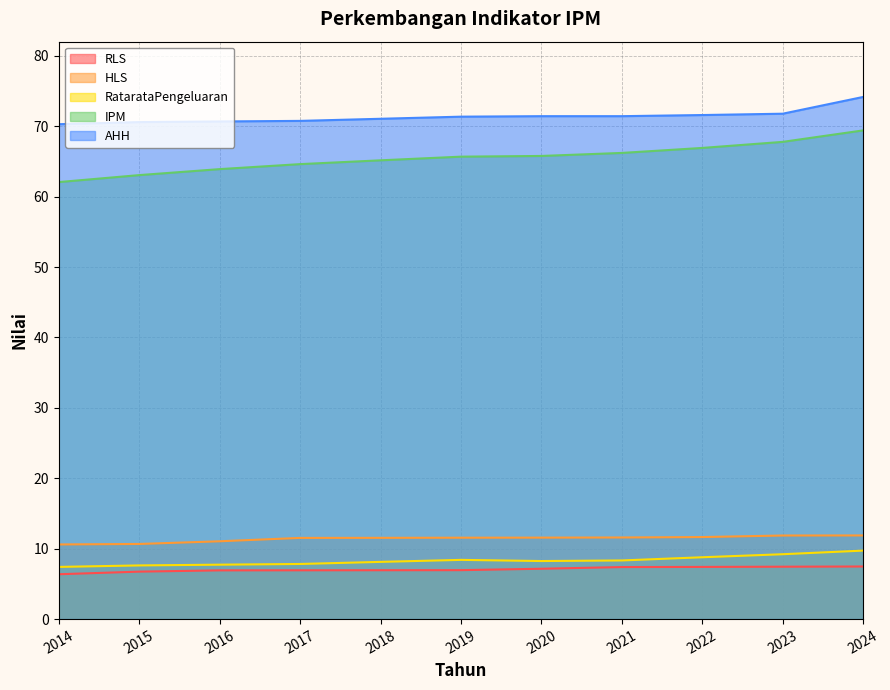

What is the total value across all series at 2016?

160.3